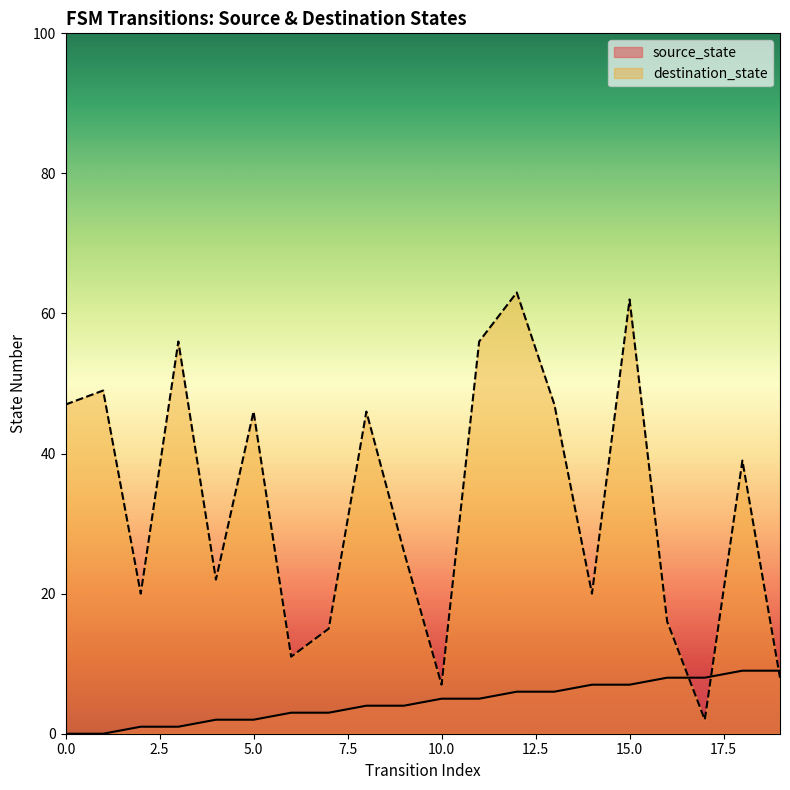

What is the difference between the source_state values at 15 and 7?

4